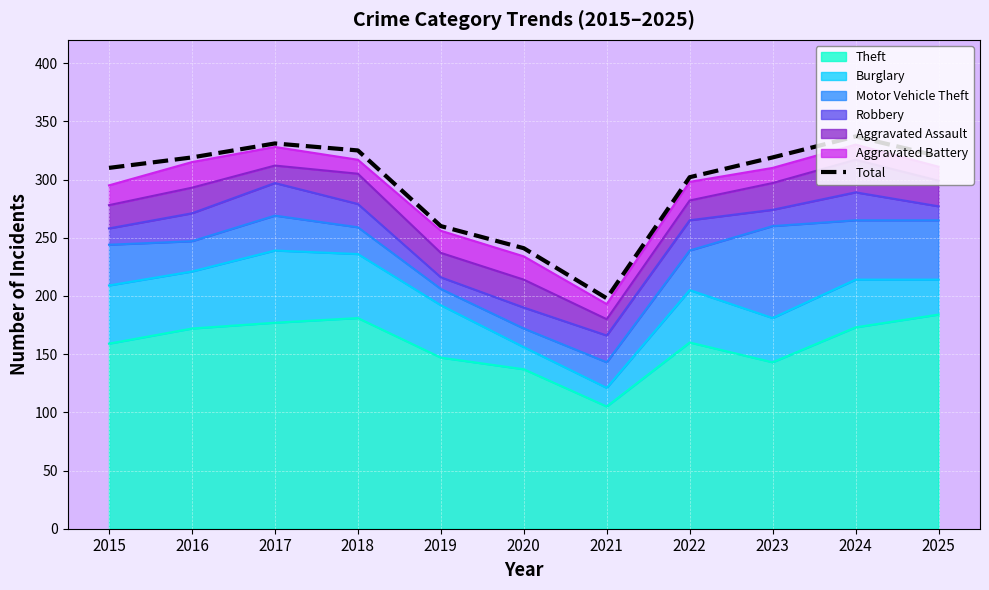

How many data points are less than 319?

5